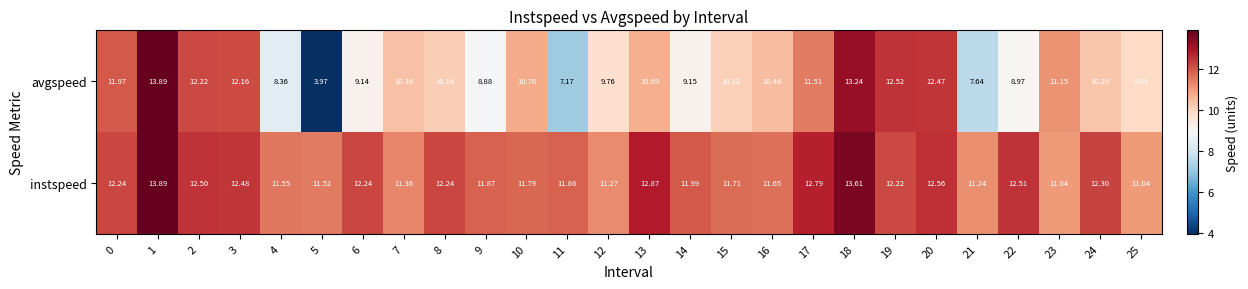

Which series has the largest total across all categories?

instspeed